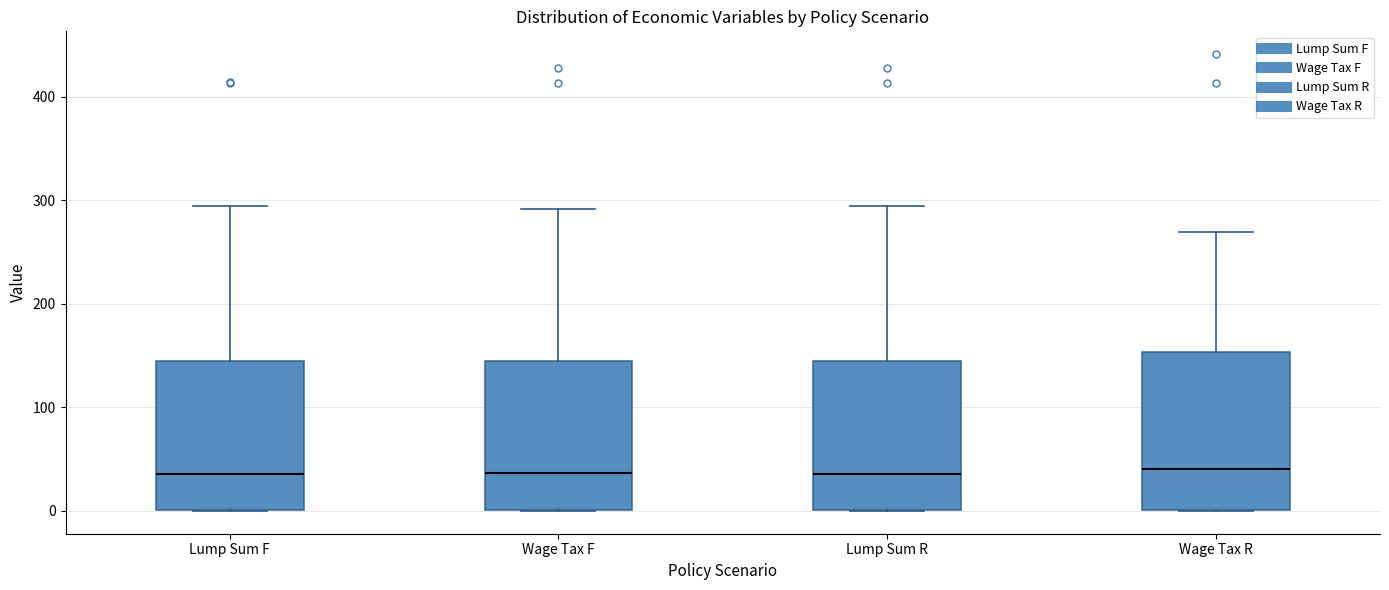

Where is the upper edge of the box for Lump Sum R on the y-axis? The values are not printed on the chart, so give them approximately, as read against the axis.

140